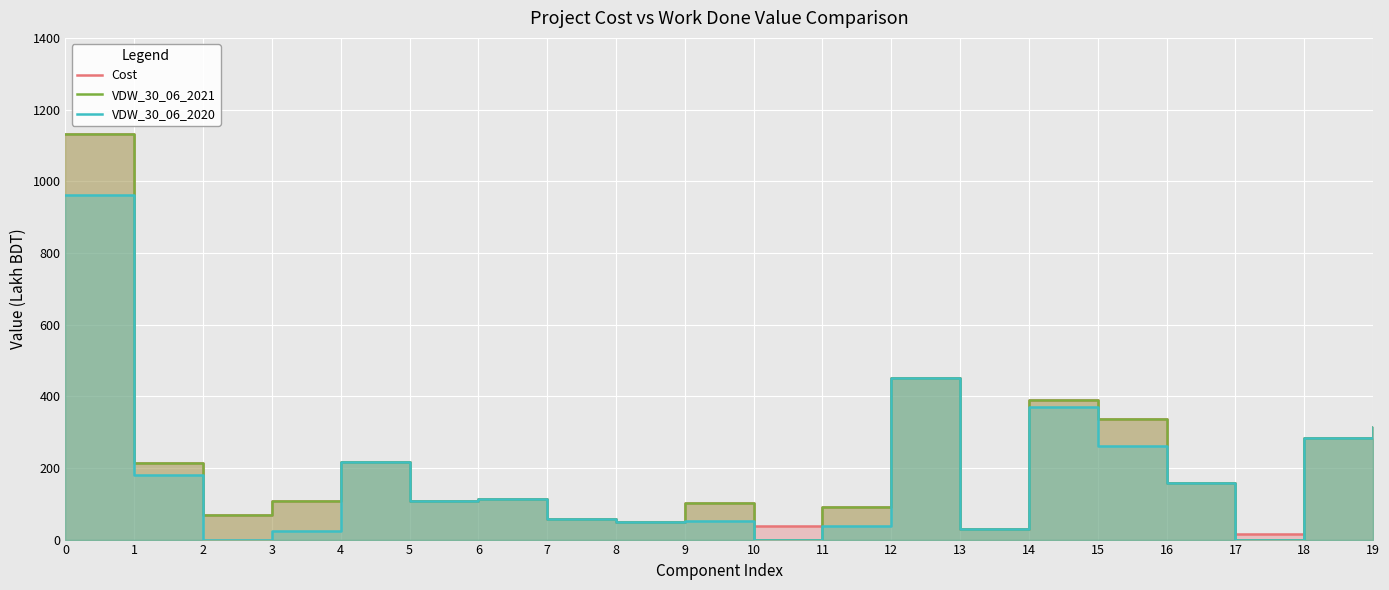

Between 12 and 13, which series saw the biggest shift?

Cost